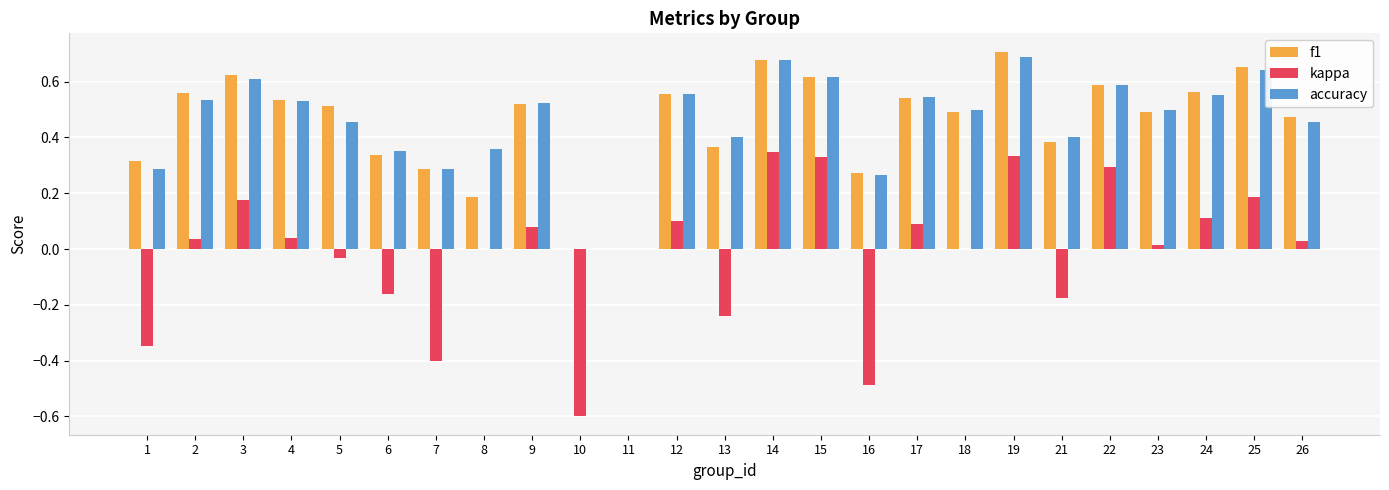

What is the total value across all series at 10?

-0.6